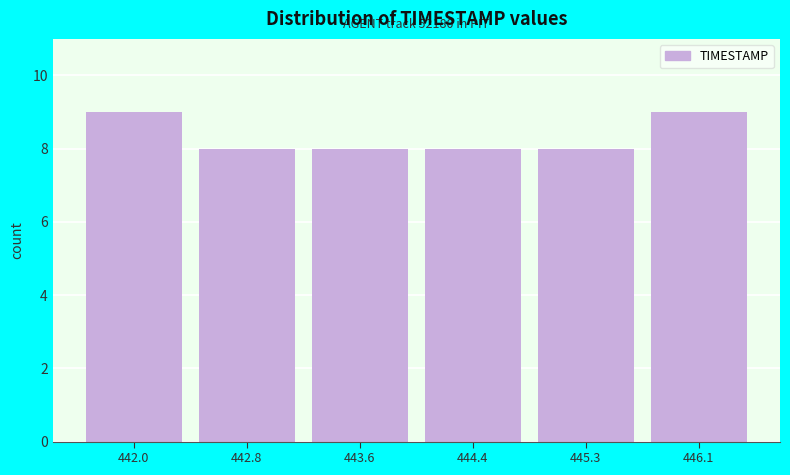

Reading right to left, what are all the values shown in this chart?

9	8	8	8	8	9